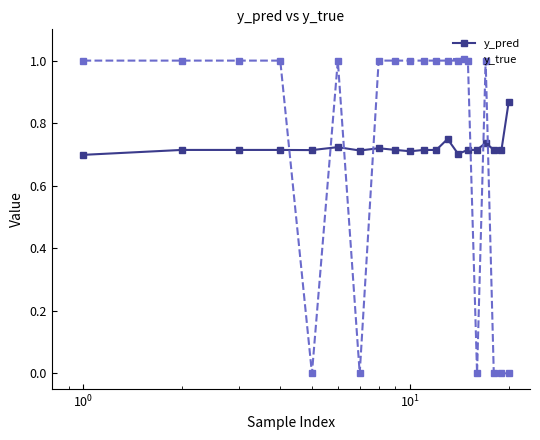

How many times do y_true and y_pred cross each other?

7